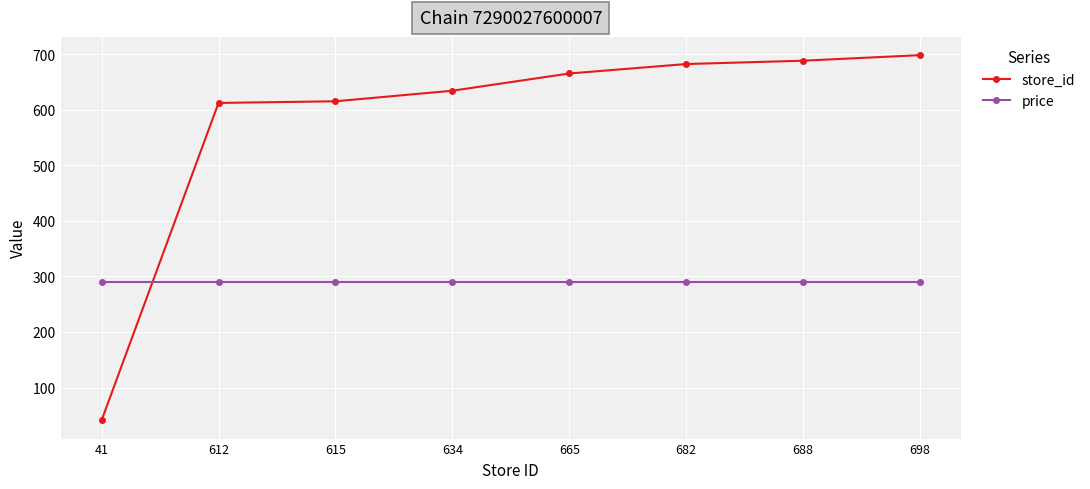

The price series shows 289 at 698. True or false?

True